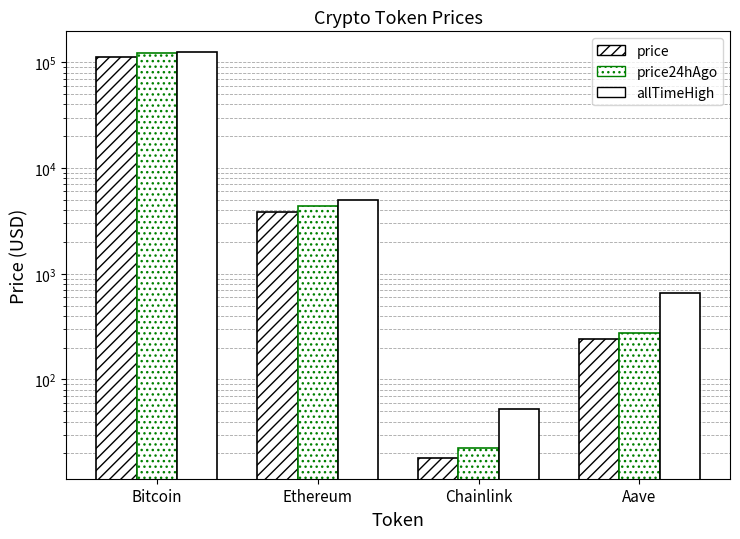

What is the difference between the price values at Ethereum and Chainlink?

3809.7